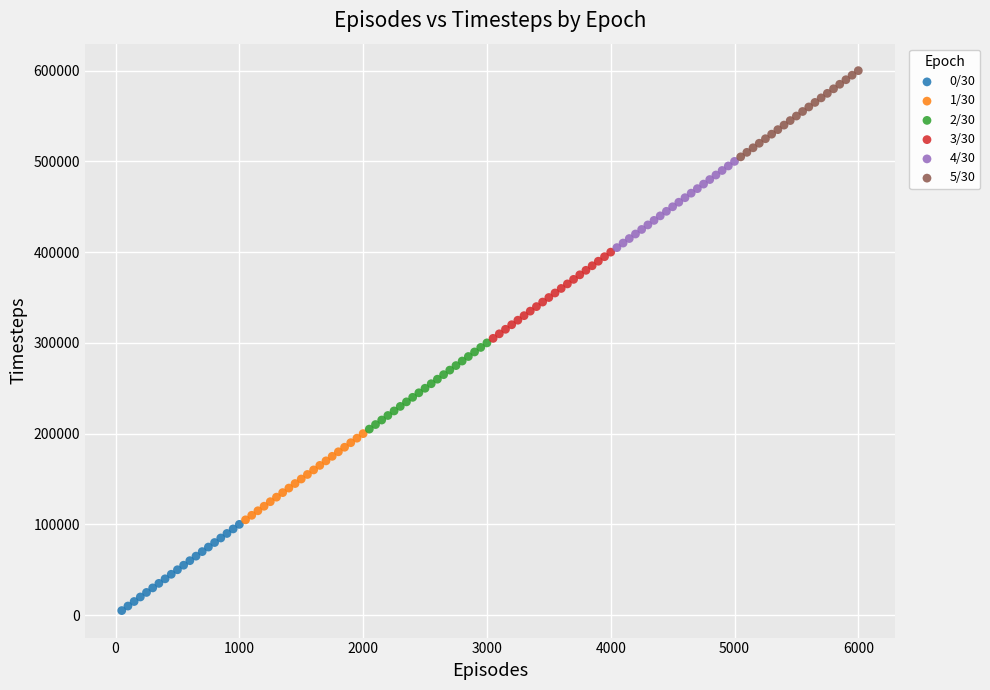

Which series contains the highest Y value?

5/30